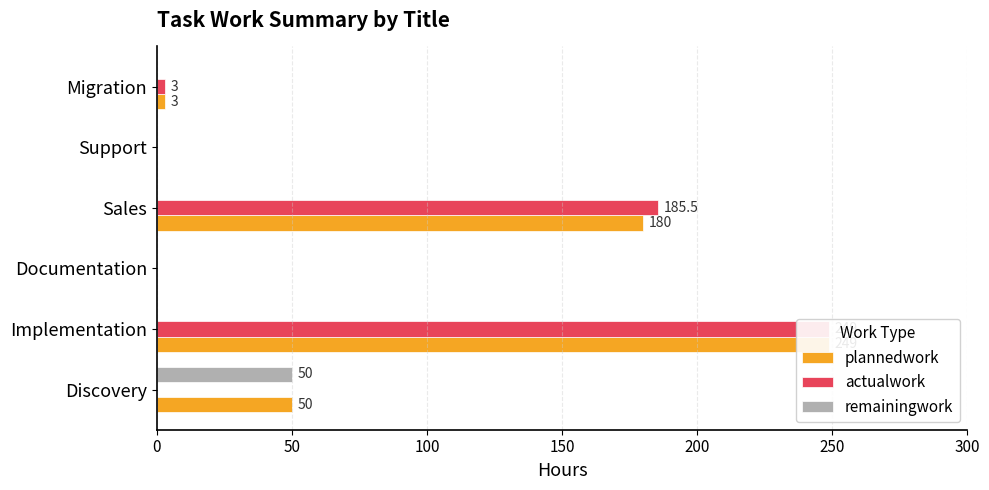

Which series has the widest spread of values?

plannedwork